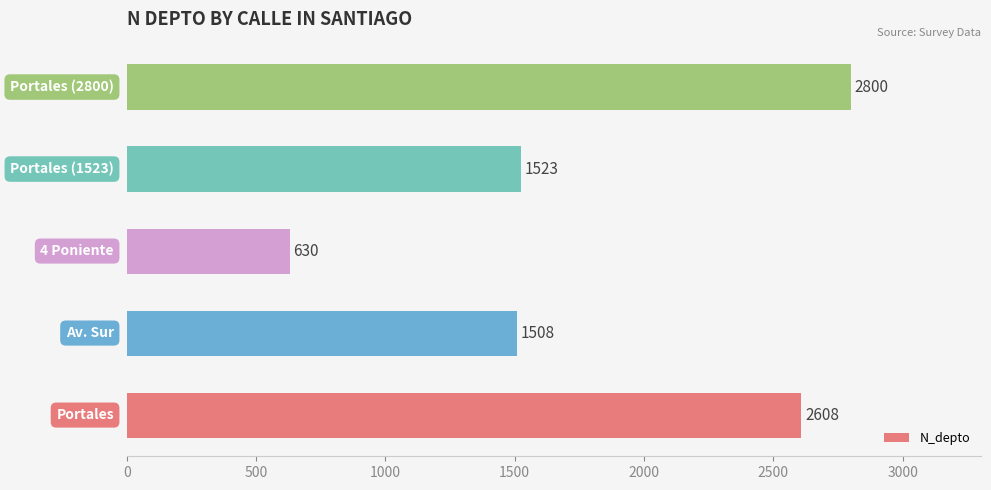

How many values are below 1523?

2